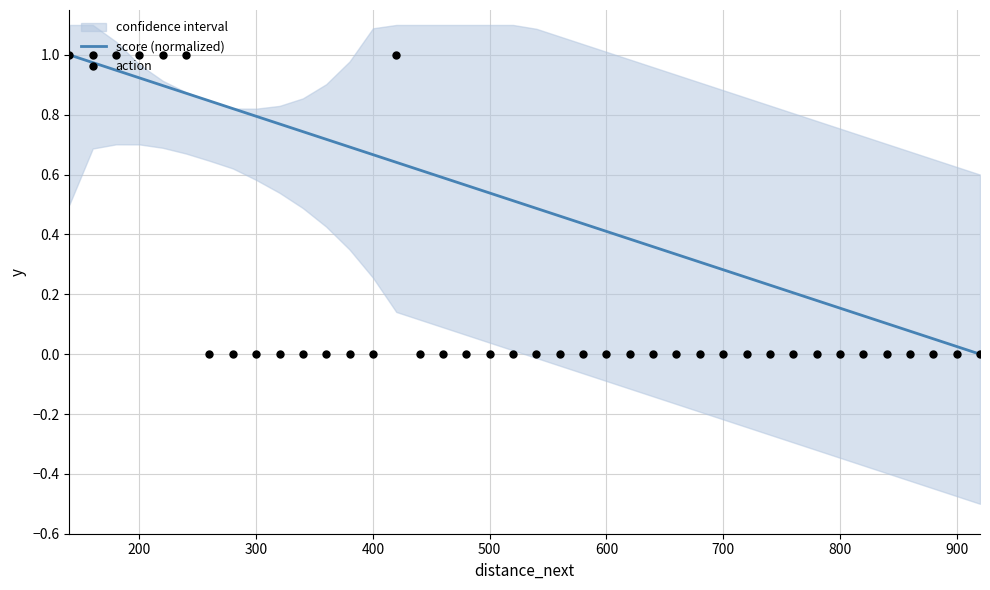

Which series has the largest total across all categories?

score (normalized)